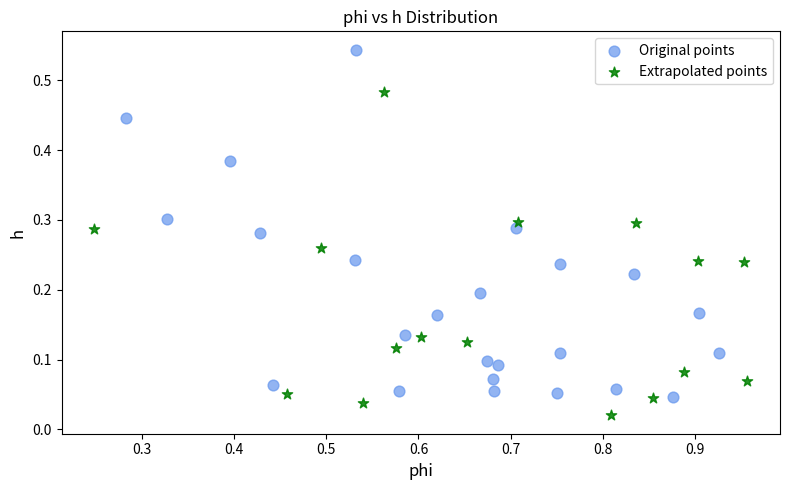

Which series reaches the maximum Y coordinate?

Original points